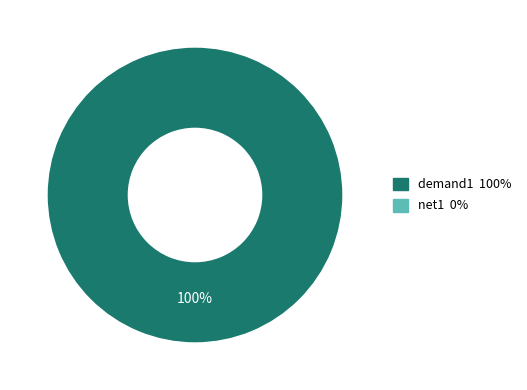

How many segments does this pie chart have?

1